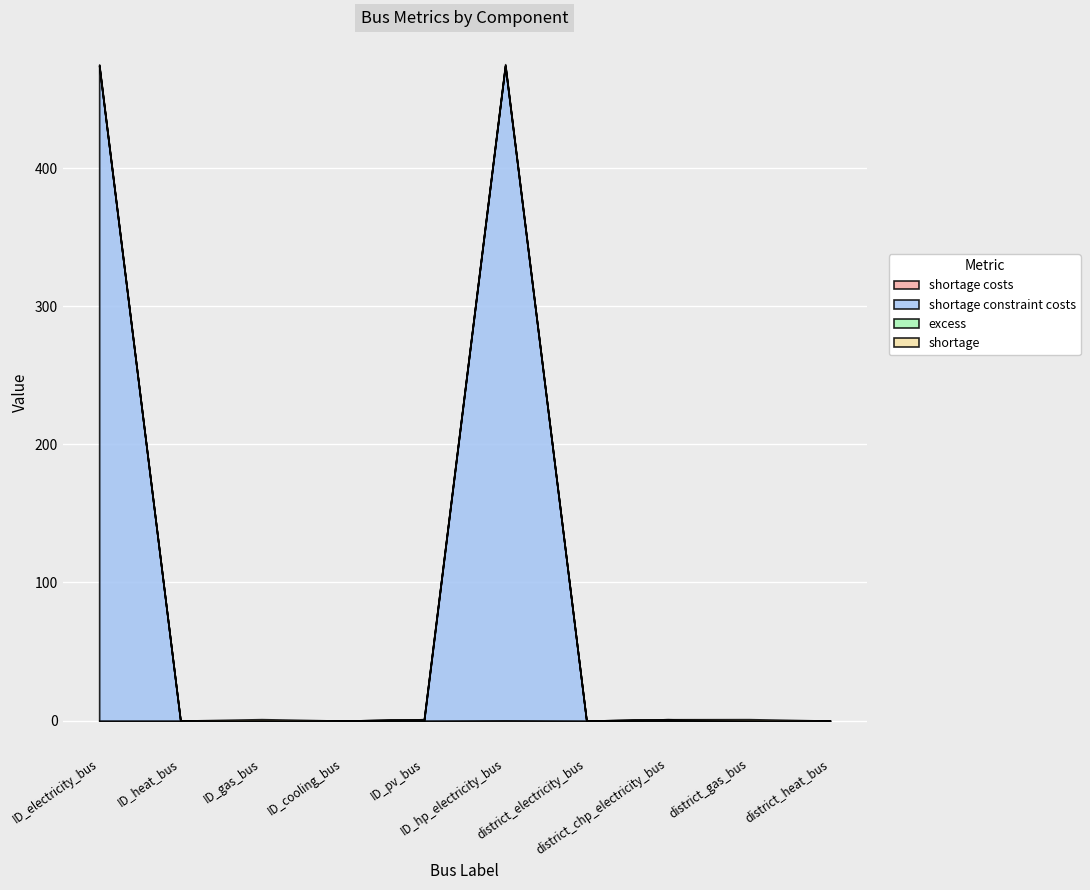

Rank the series at ID_gas_bus from lowest to highest value.

shortage constraint costs, excess, shortage costs, shortage